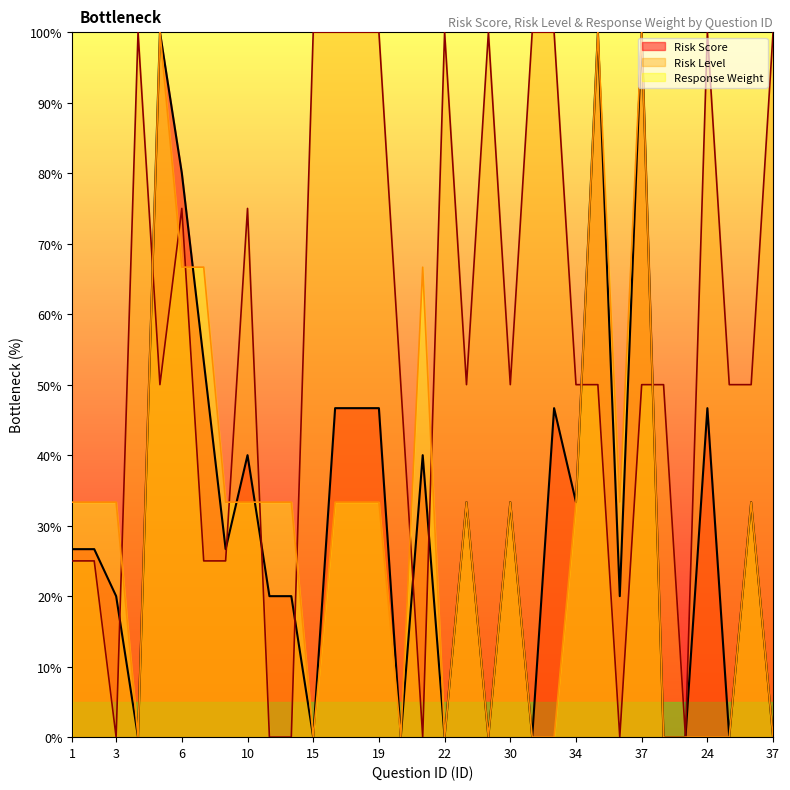

How many data points in Risk Level are above 50?

13